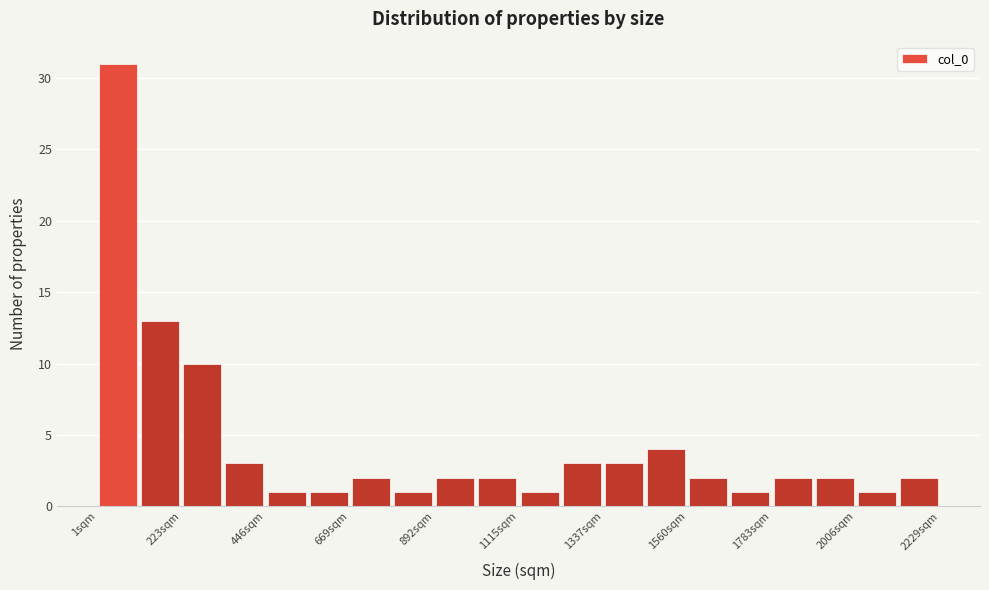

Read against the x-axis, roughly where is the centre of the tallest bar?

50